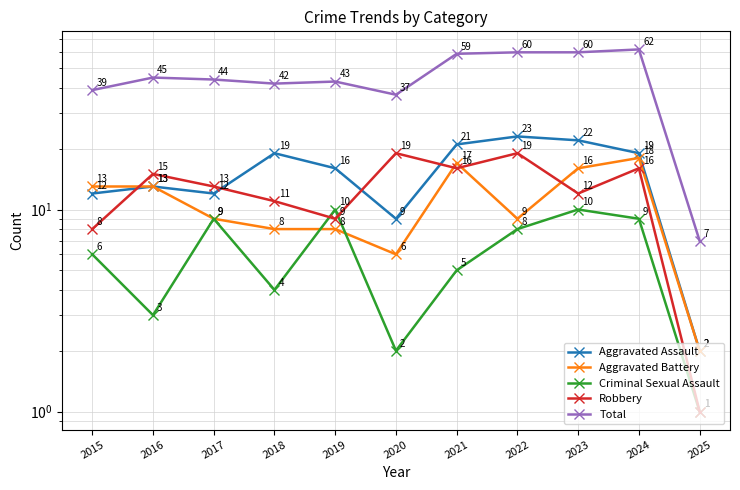

What is the value of the Aggravated Assault point at the 5th from the left?

16